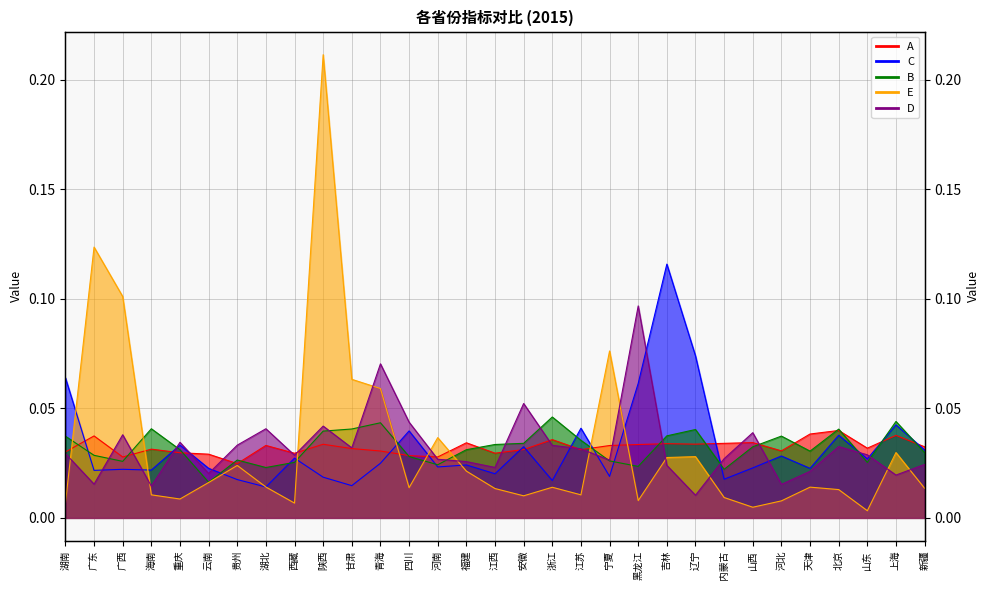

Reading left to right, extract all data points from this chart.

A: 0.0	0.0	0.0	0.0	0.0	0.0	0.0	0.0	0.0	0.0	0.0	0.0	0.0	0.0	0.0	0.0	0.0	0.0	0.0	0.0	0.0	0.0	0.0	0.0	0.0	0.0	0.0	0.0	0.0	0.0	0.0
C: 0.1	0.0	0.0	0.0	0.0	0.0	0.0	0.0	0.0	0.0	0.0	0.0	0.0	0.0	0.0	0.0	0.0	0.0	0.0	0.0	0.1	0.1	0.1	0.0	0.0	0.0	0.0	0.0	0.0	0.0	0.0
B: 0.0	0.0	0.0	0.0	0.0	0.0	0.0	0.0	0.0	0.0	0.0	0.0	0.0	0.0	0.0	0.0	0.0	0.0	0.0	0.0	0.0	0.0	0.0	0.0	0.0	0.0	0.0	0.0	0.0	0.0	0.0
E: 0.0	0.1	0.1	0.0	0.0	0.0	0.0	0.0	0.0	0.2	0.1	0.1	0.0	0.0	0.0	0.0	0.0	0.0	0.0	0.1	0.0	0.0	0.0	0.0	0.0	0.0	0.0	0.0	0.0	0.0	0.0
D: 0.0	0.0	0.0	0.0	0.0	0.0	0.0	0.0	0.0	0.0	0.0	0.1	0.0	0.0	0.0	0.0	0.1	0.0	0.0	0.0	0.1	0.0	0.0	0.0	0.0	0.0	0.0	0.0	0.0	0.0	0.0